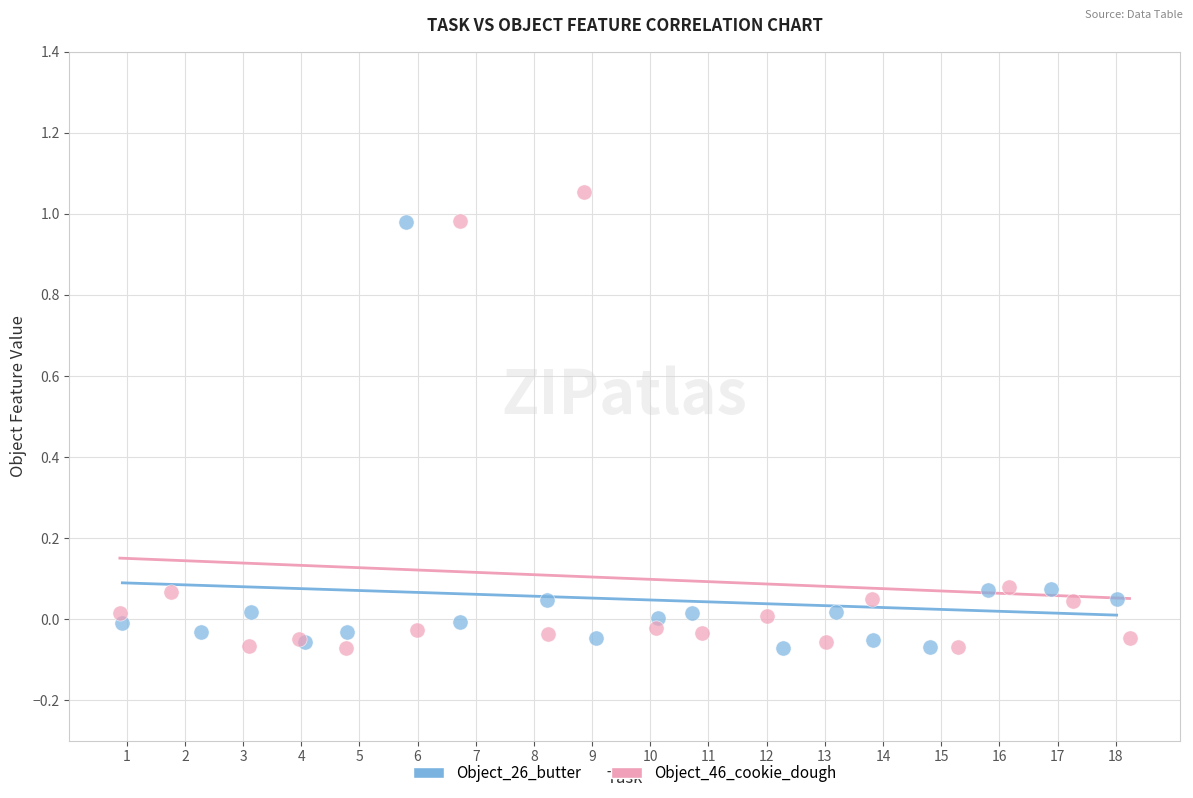

Which series contains the highest Y value?

Object_46_cookie_dough